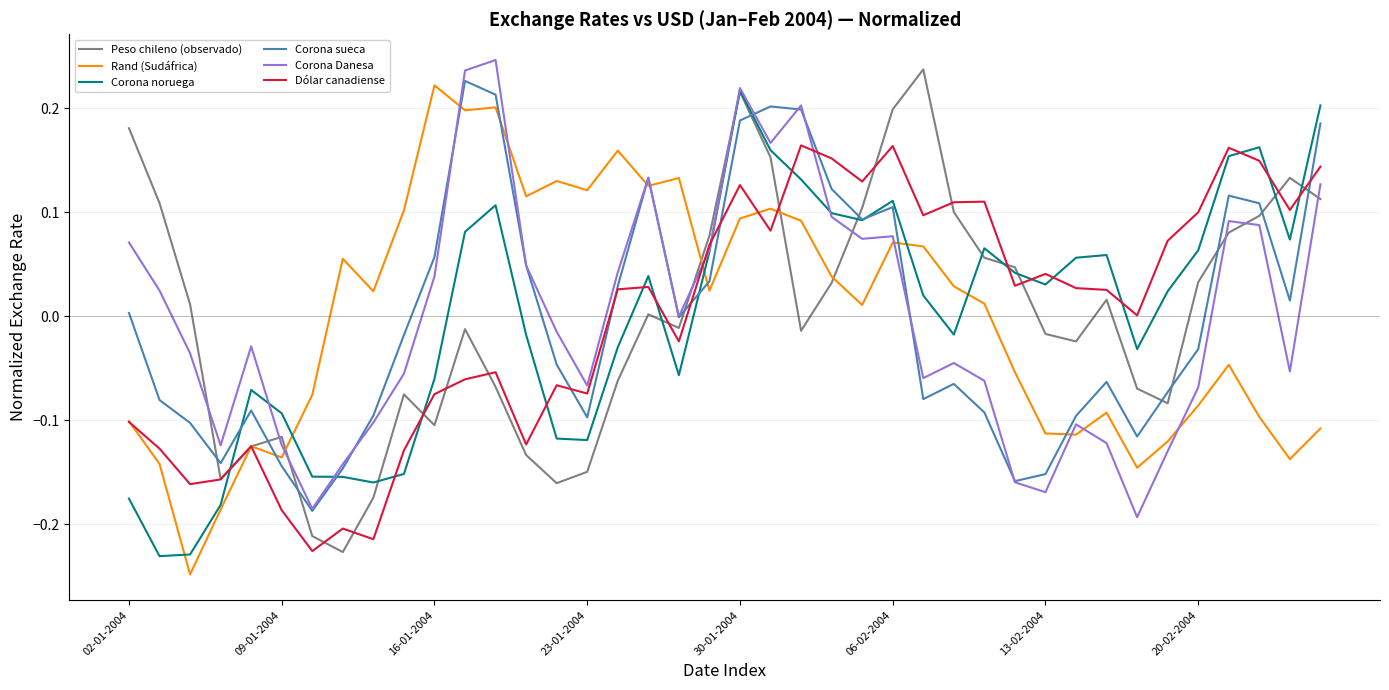

Which series ends up on top after the final intersection of Corona noruega and Dólar canadiense?

Corona noruega